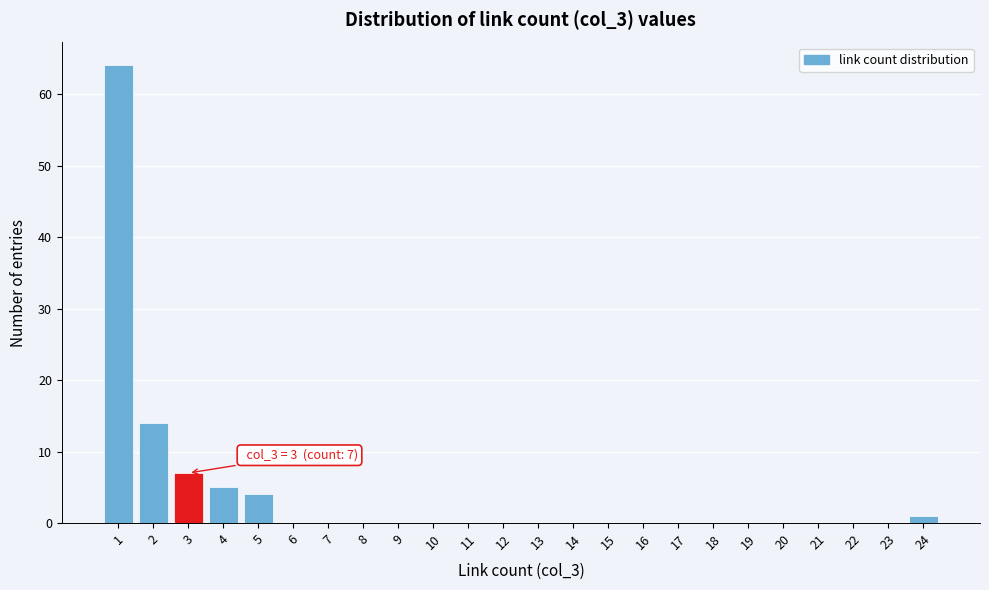

Over which range of the x-axis is the bar tallest?

0.5 to 1.5